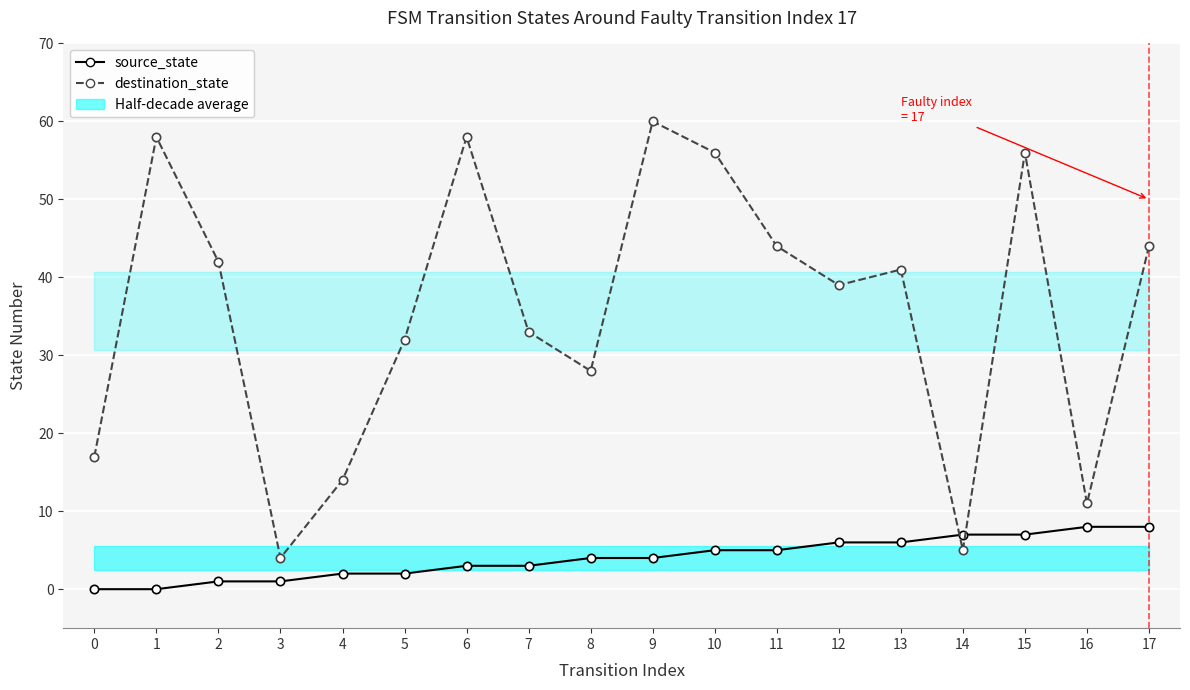

Which series has the largest range (max minus min)?

destination_state